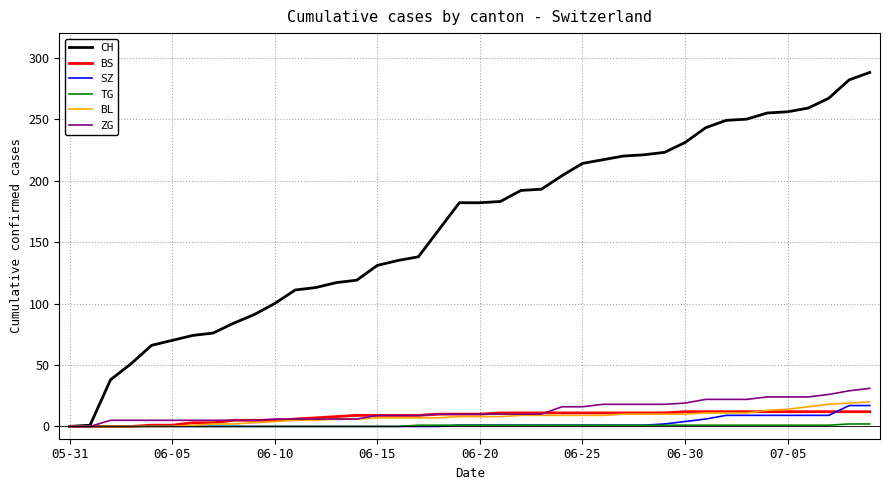

Which series has the largest range (max minus min)?

CH